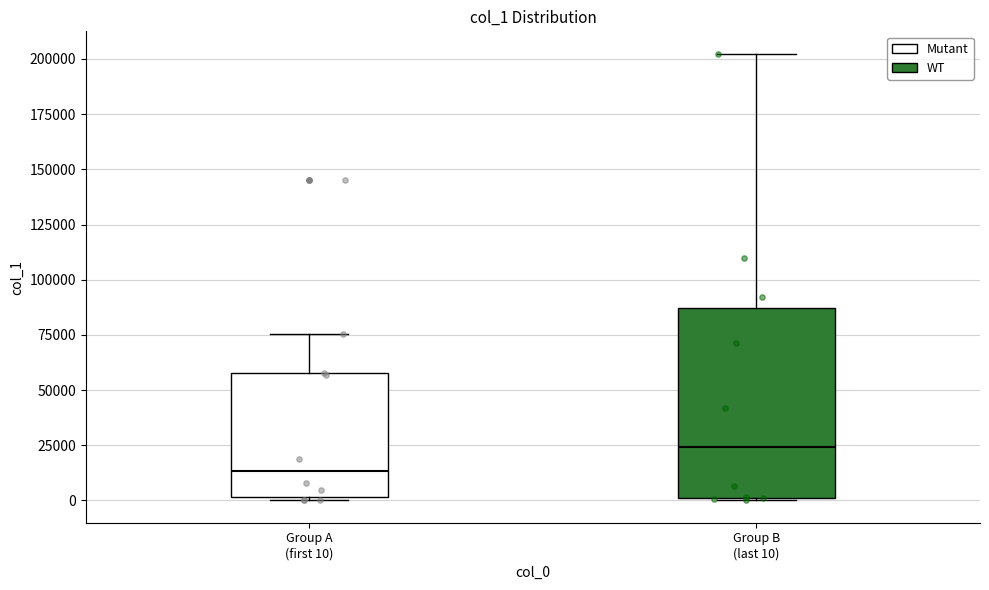

Comparing the boxes themselves (not the whiskers), which one is the tallest?

Group B (last 10)